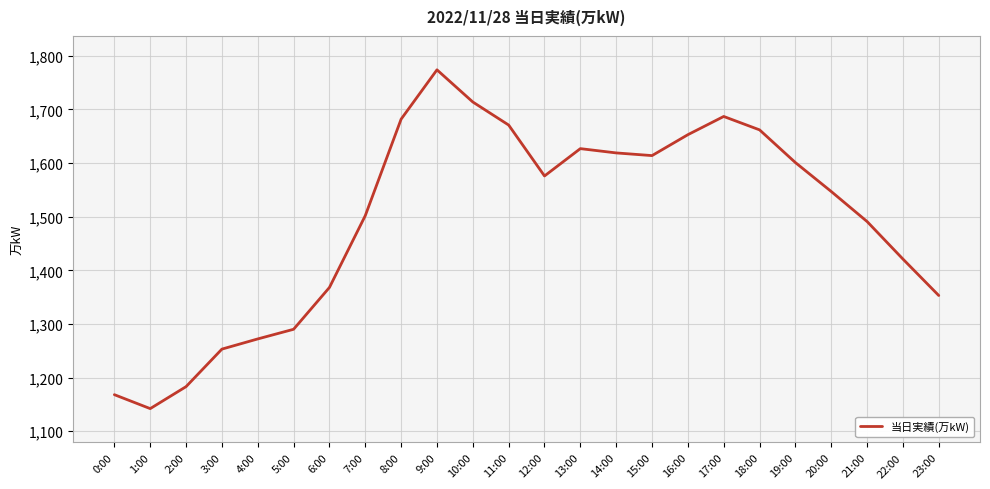

Between 0:00 and 19:00, which is larger?

19:00